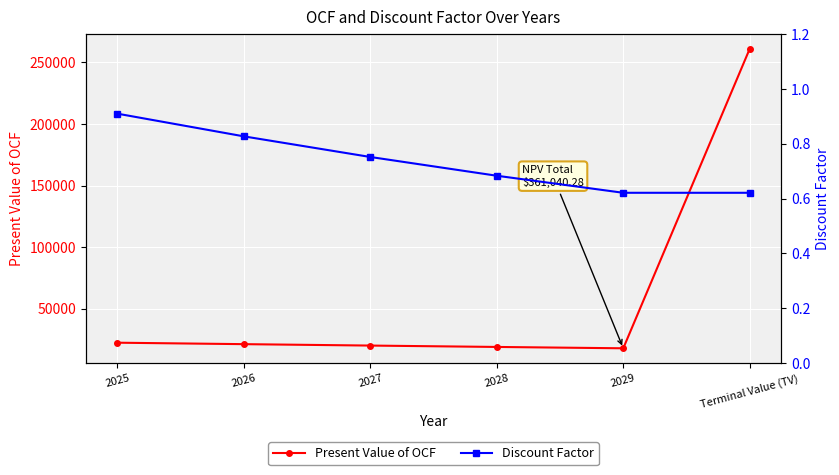

What is the label of the 3rd point from the right?

2028